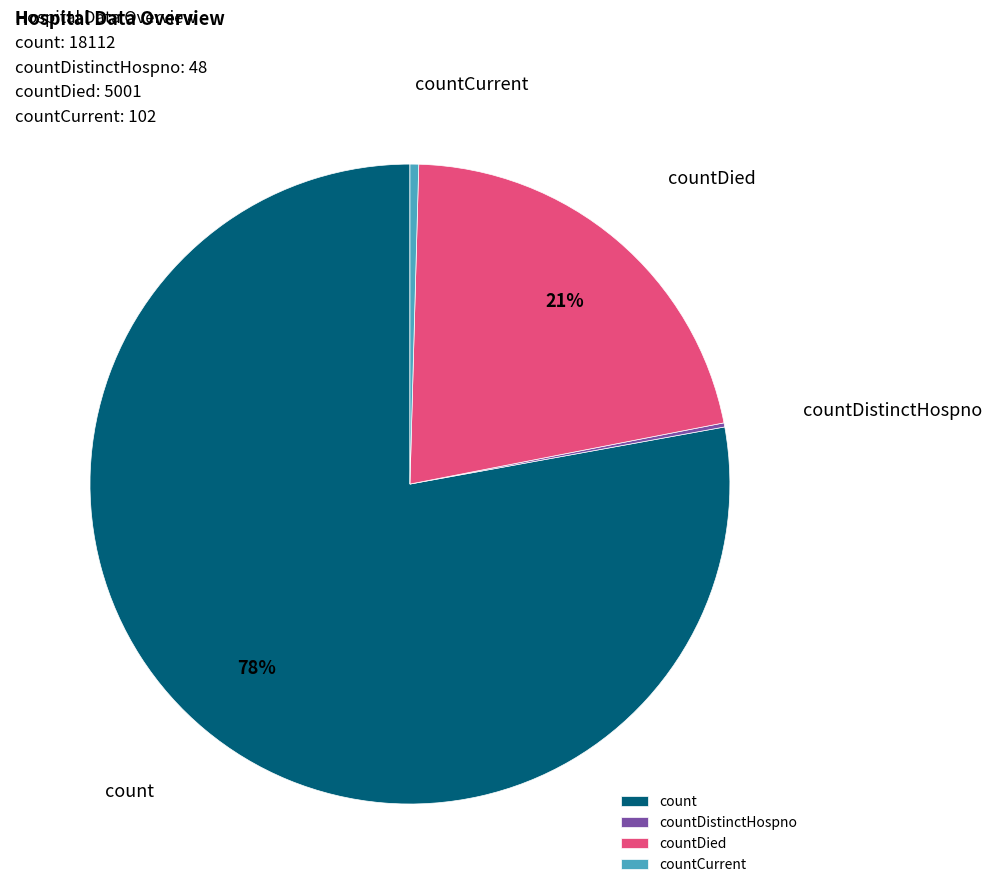

What is the largest slice in the pie chart?

count